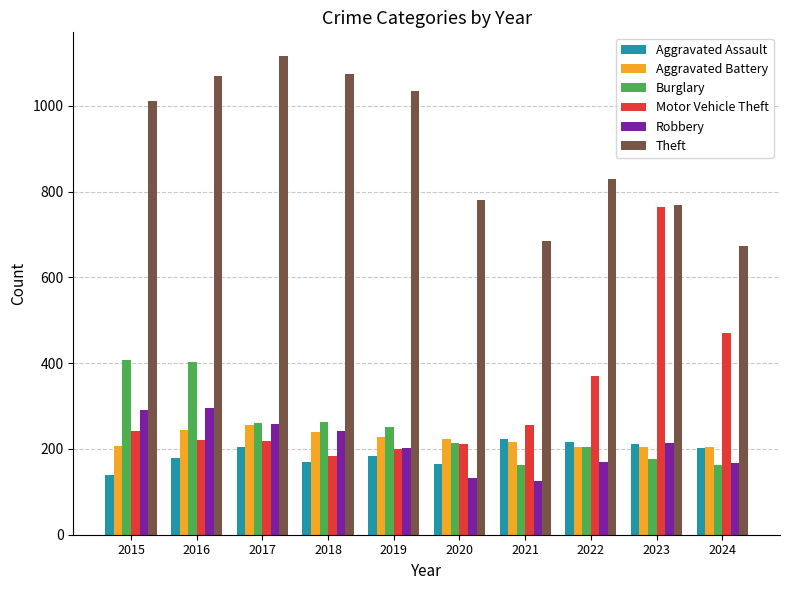

True or false: Burglary has a value of 215 at 2020.

True